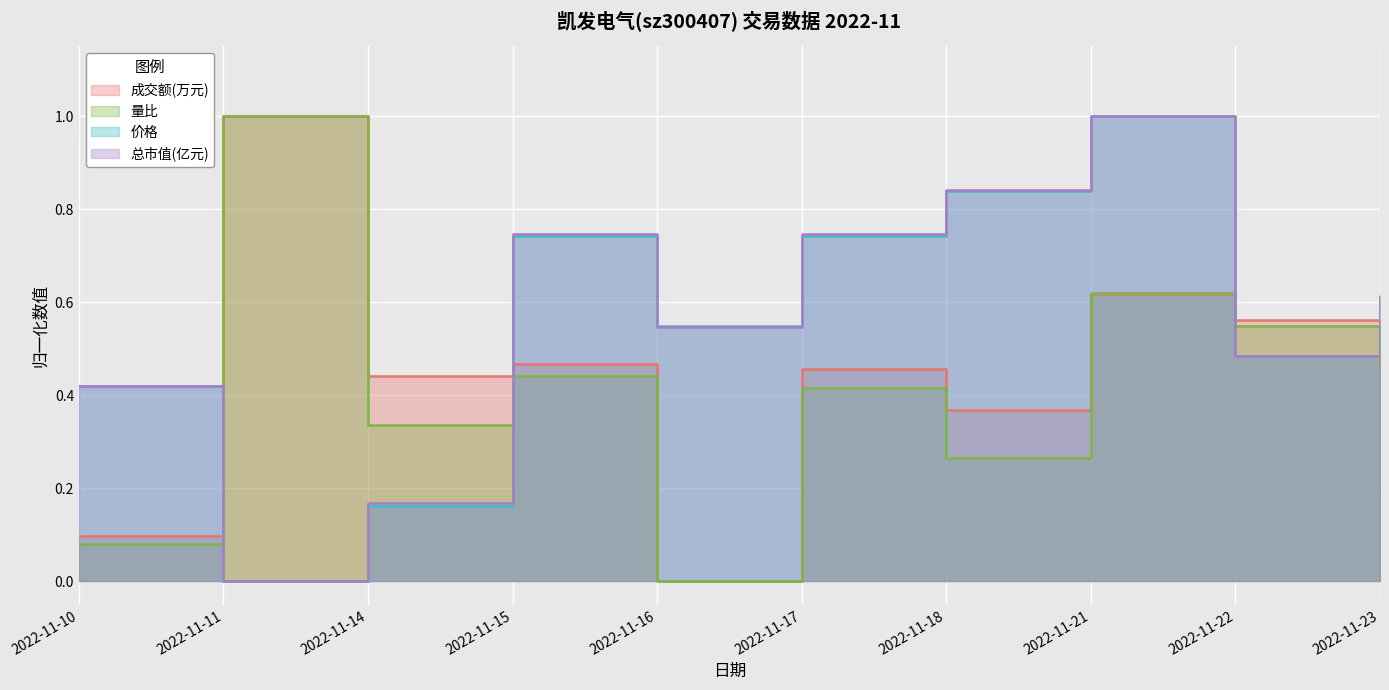

Does the chart display data point markers on the line(s)?

No